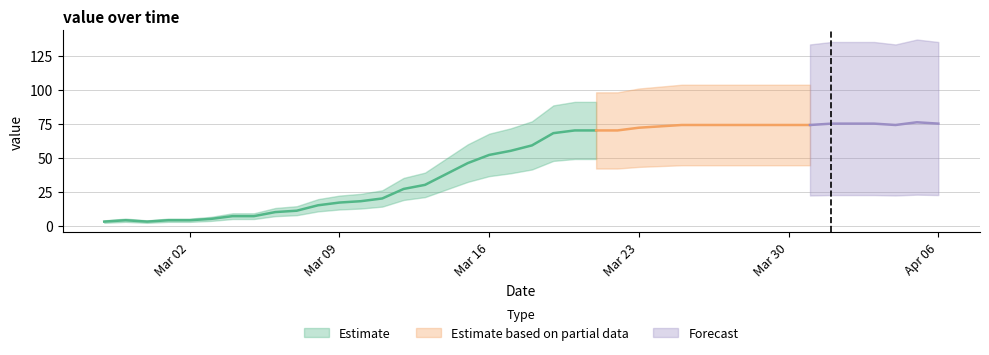

What is the smallest value displayed?

3